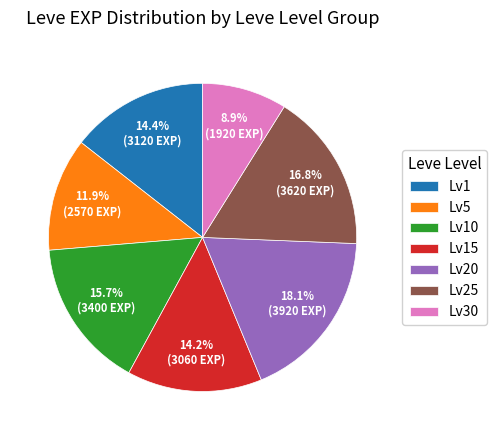

Count the number of slices in the pie.

7